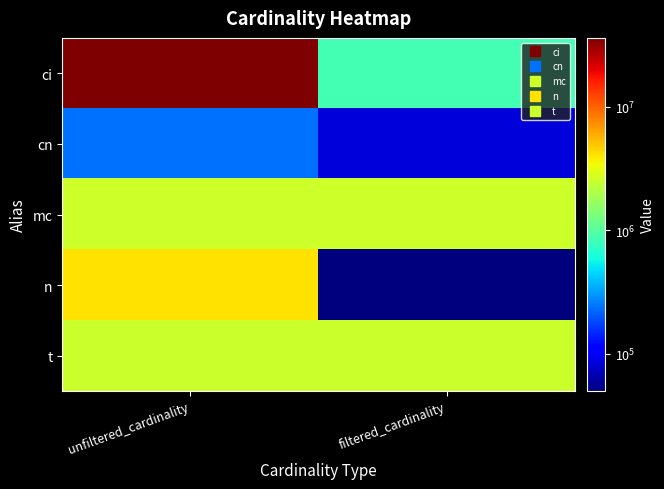

Reading left to right, transcribe all the data shown in this chart.

ci: unfiltered_cardinality=36244344	filtered_cardinality=867477
cn: unfiltered_cardinality=234997	filtered_cardinality=84843
mc: unfiltered_cardinality=2609129	filtered_cardinality=2609129
n: unfiltered_cardinality=4167491	filtered_cardinality=50011
t: unfiltered_cardinality=2528312	filtered_cardinality=2528312